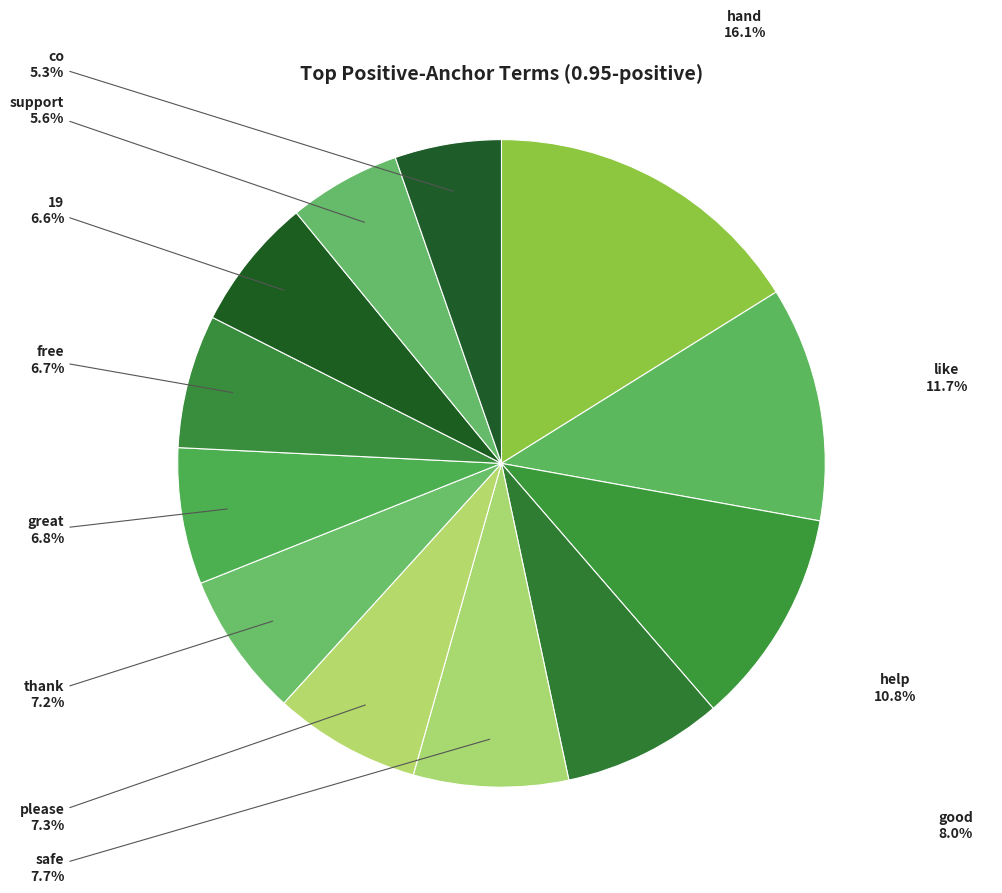

To the nearest percent, what percentage of the pie is 19?

7%